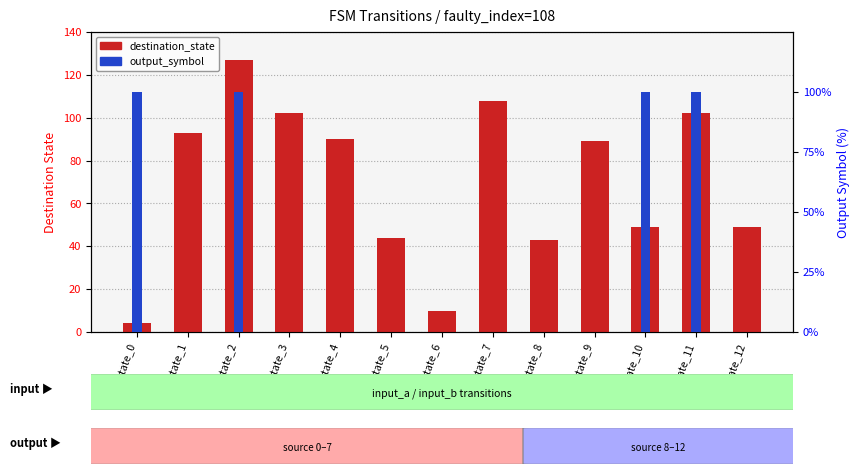

Rank the categories by destination_state value from highest to lowest.

state_2, state_7, state_3, state_11, state_1, state_4, state_9, state_10, state_12, state_5, state_8, state_6, state_0